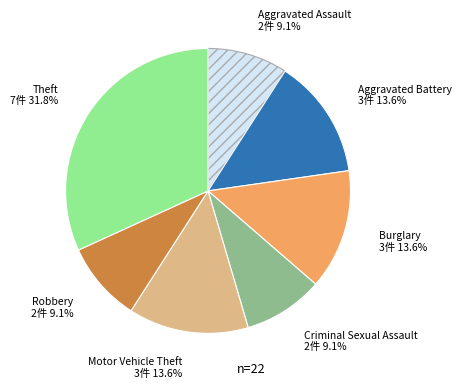

What percentage do Aggravated Assault and Criminal Sexual Assault together represent?

18.2%